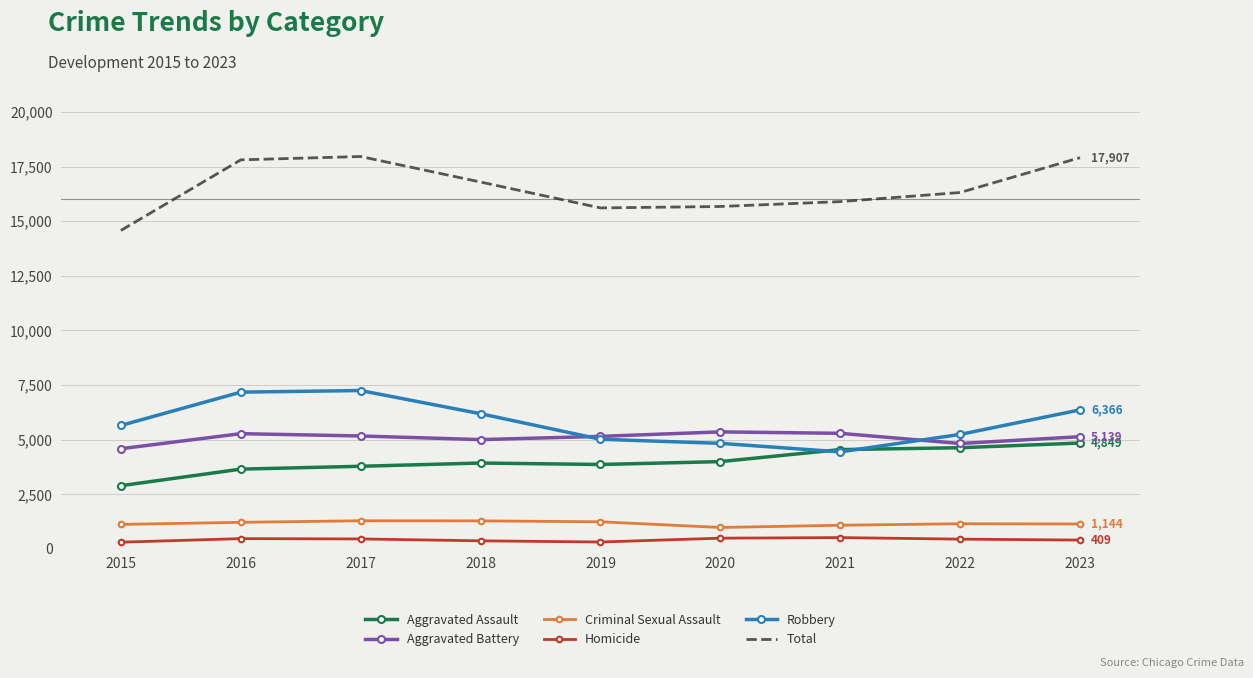

Which series has the largest total across all categories?

Total